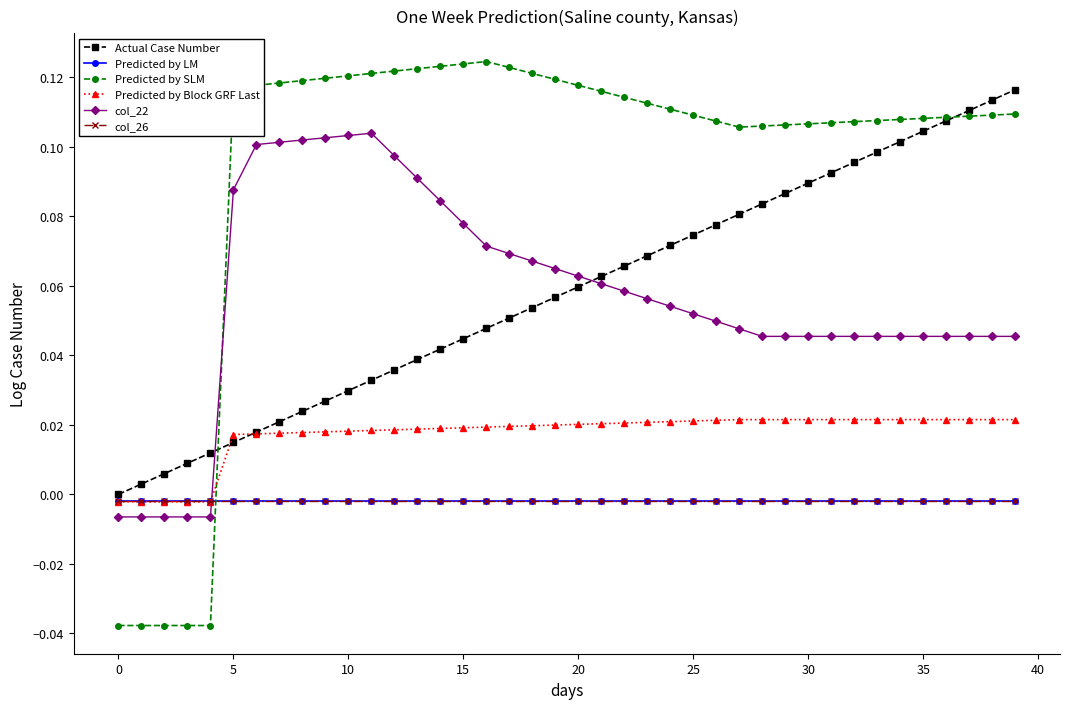

Which series has the largest total across all categories?

Predicted by SLM